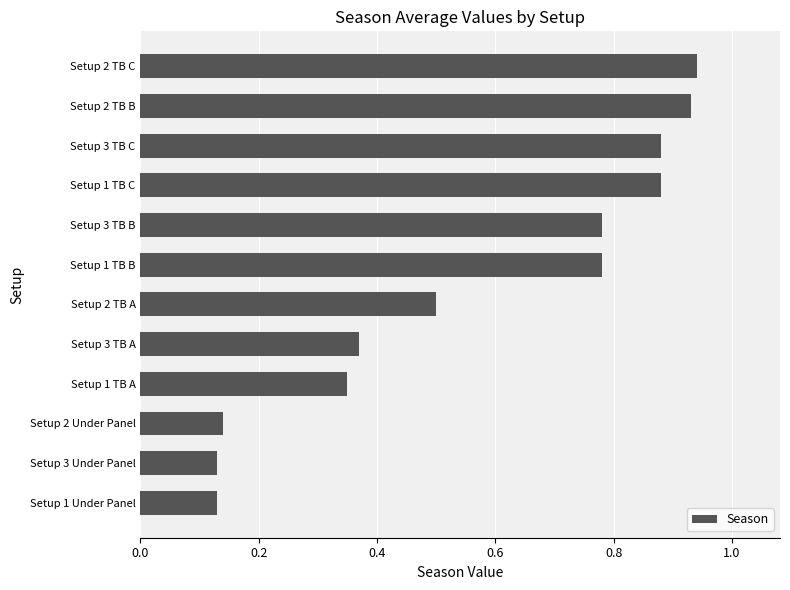

Which has a higher value, Setup 1 TB B or Setup 1 TB C?

Setup 1 TB C